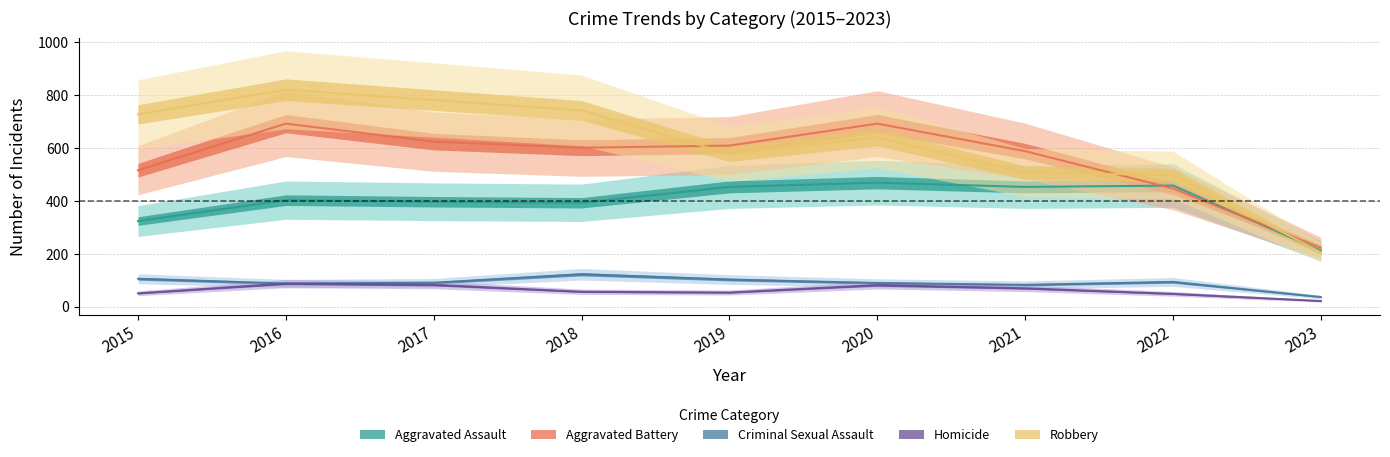

In Aggravated Battery, how many points are lower than both neighbors (excluding endpoints)?

1